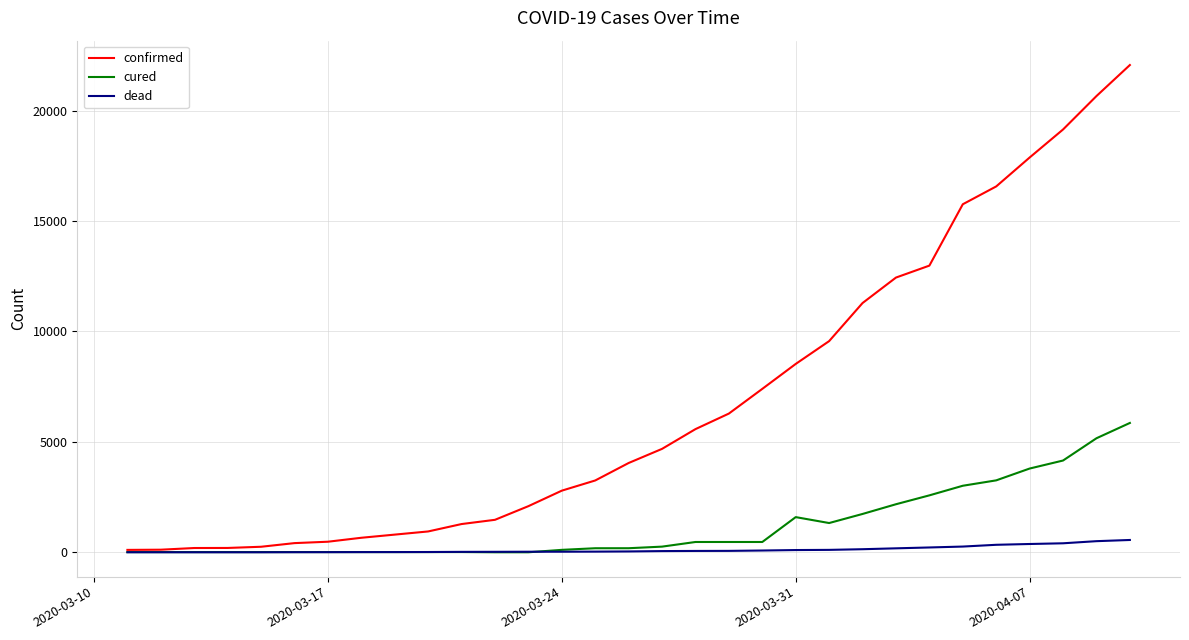

List the series in order of their overall mean, highest first.

confirmed, cured, dead